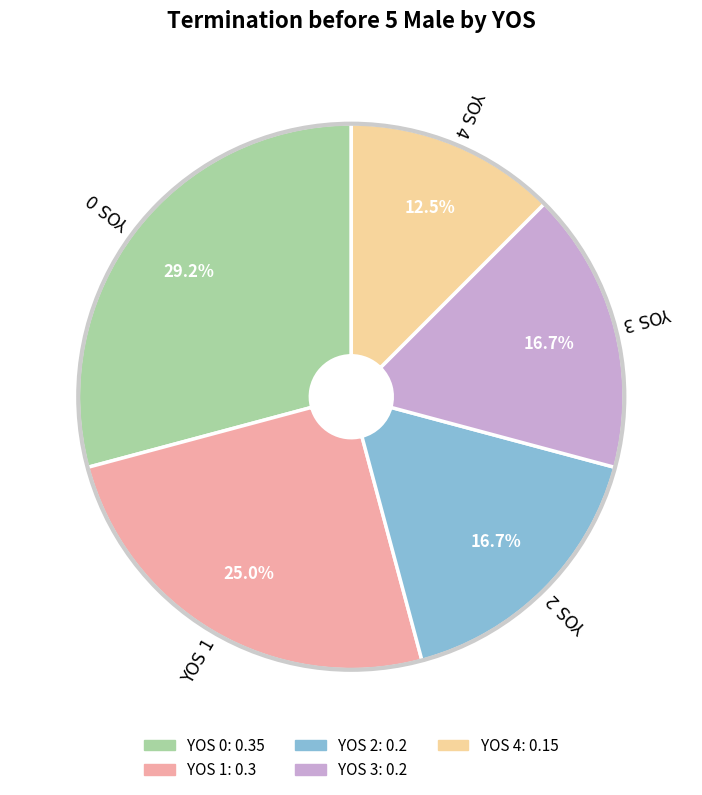

How many segments does this pie chart have?

5